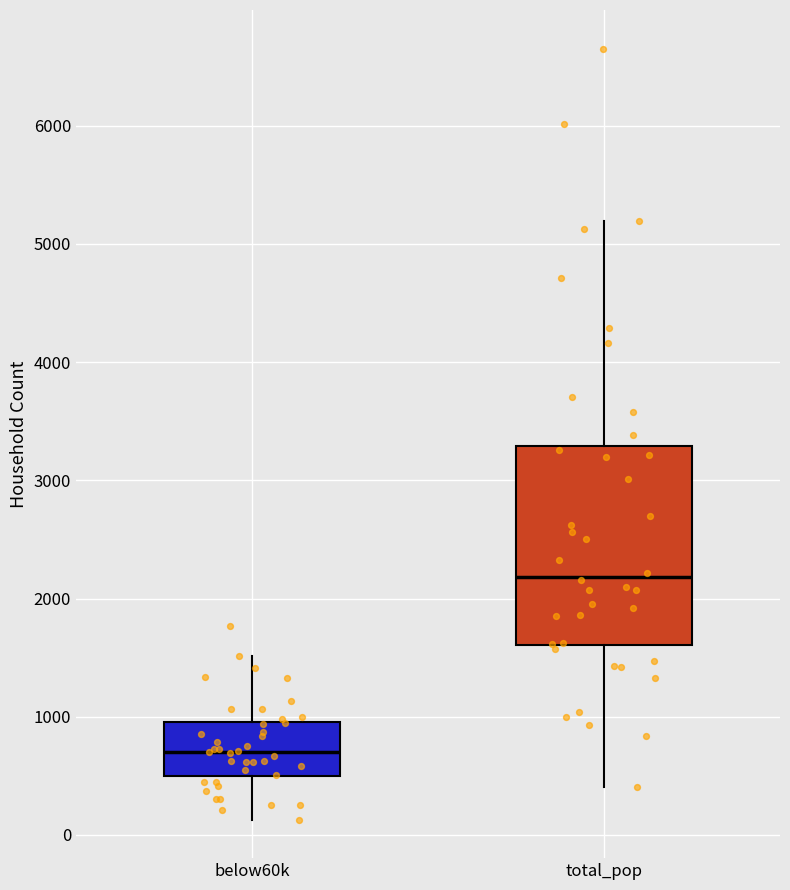

Reading left to right, read every box against the y-axis: the position of its median line, the range the box covers, and the ends of its whiskers. The values are not printed on the chart, so give them approximately, as read against the axis.

below60k: median 700, box 500 to 1000, whiskers 100 to 1500
total_pop: median 2200, box 1600 to 3300, whiskers 400 to 5200